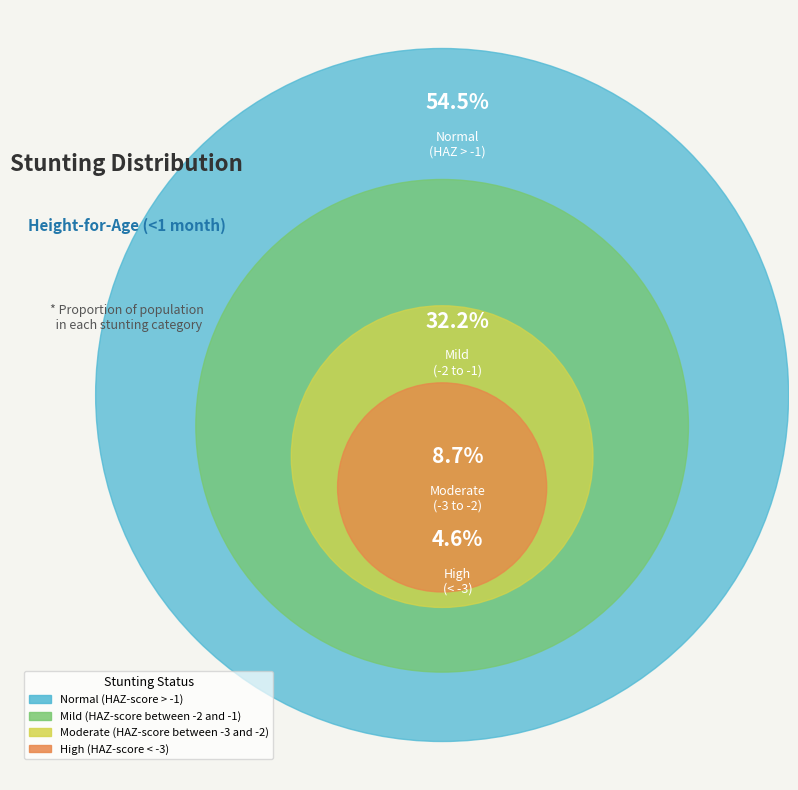

Is there any slice that represents more than half of the pie?

Yes